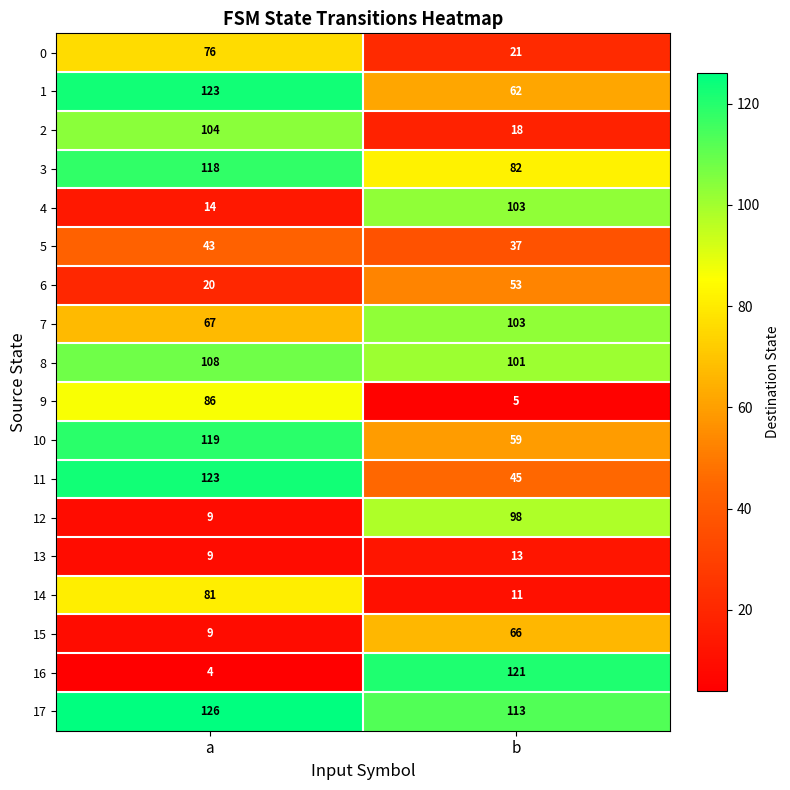

What is the difference between the 16 values at a and b?

117